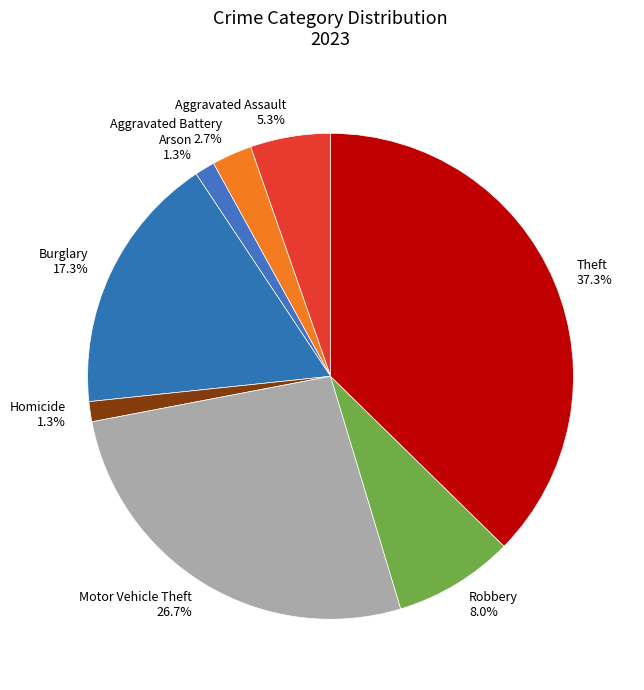

Is there a majority slice in this chart?

No